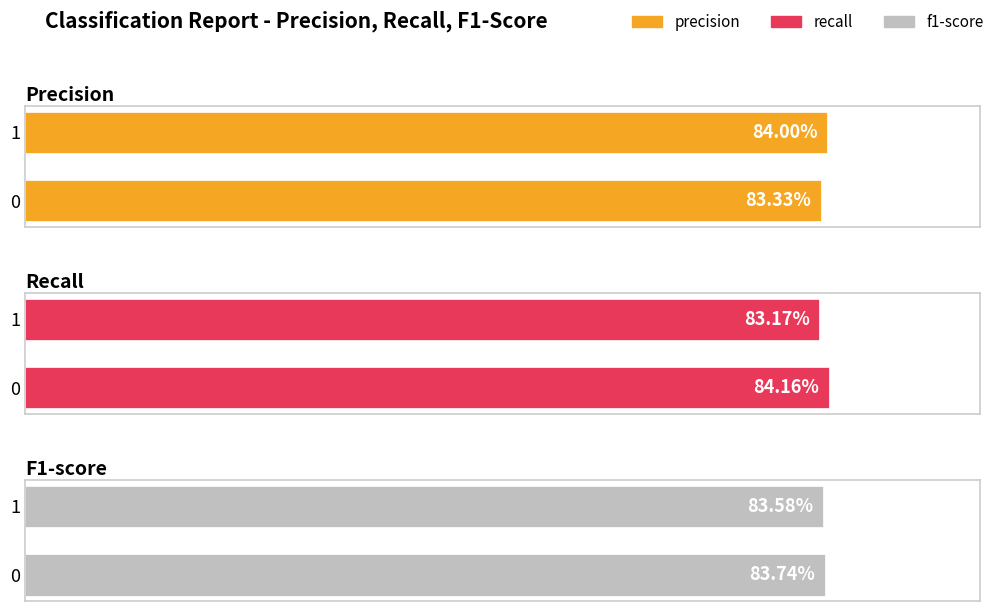

How many bars are there in total?

6